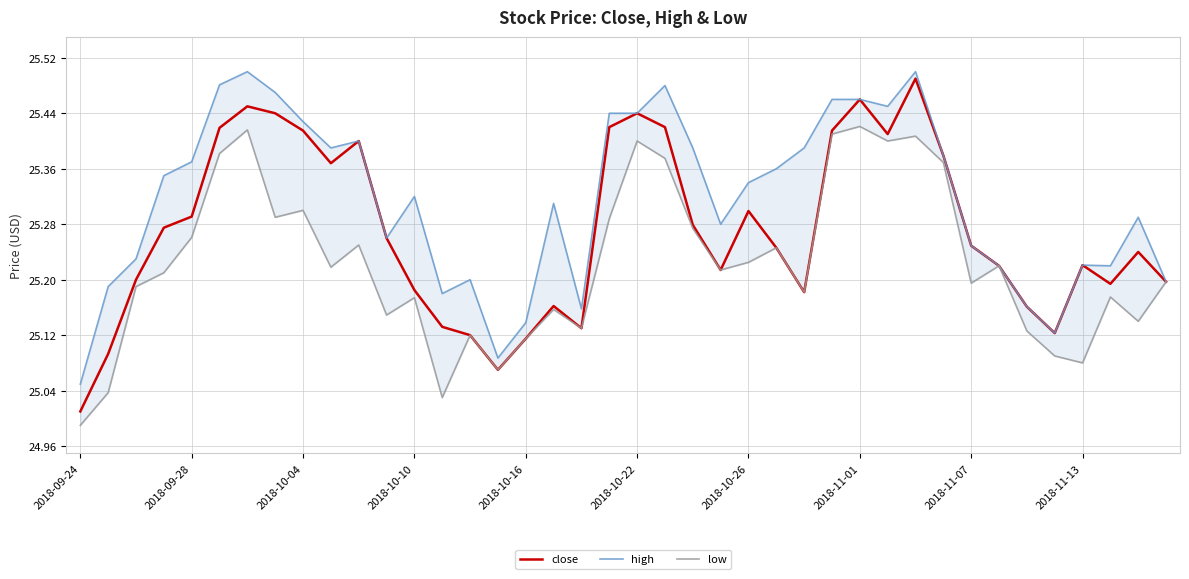

At which label does low reach its minimum?

2018-09-24